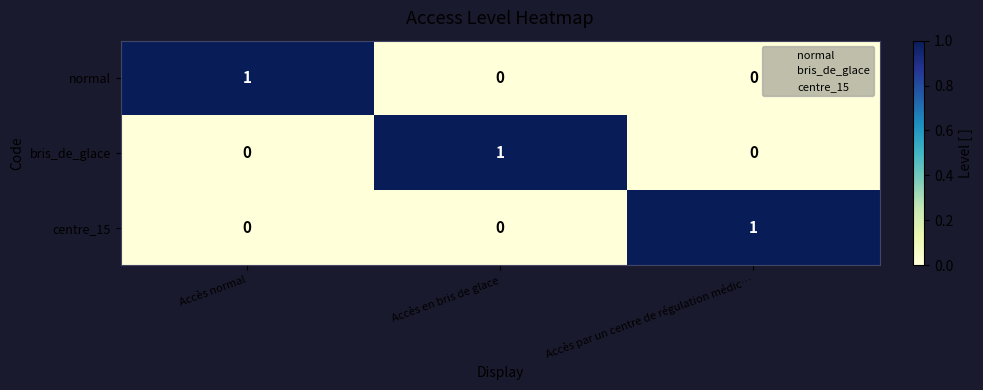

Which category has the highest value in the bris_de_glace series?

Accès en bris de glace